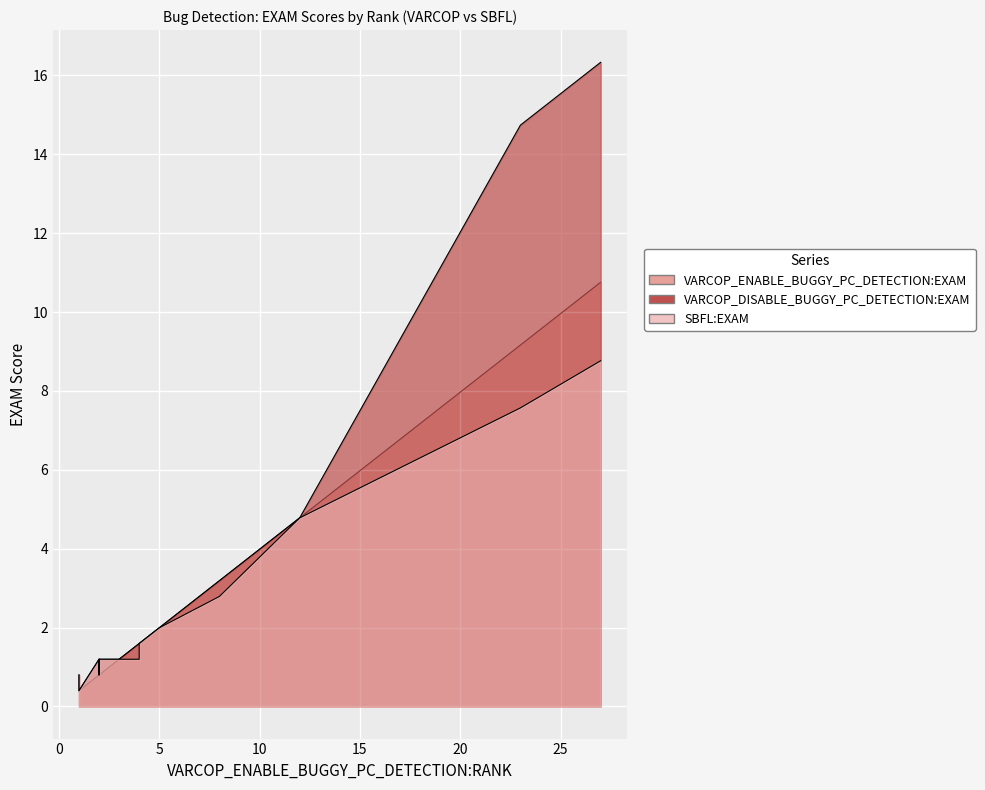

Between which two adjacent categories do SBFL:EXAM and VARCOP_ENABLE_BUGGY_PC_DETECTION:EXAM first intersect?

4 and 5